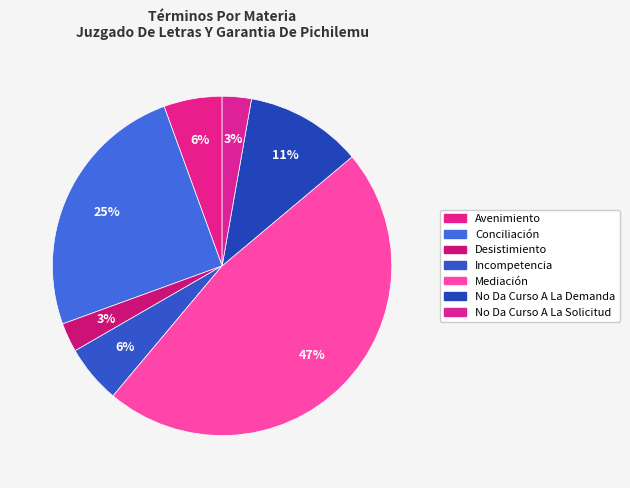

How many slices are in this pie chart?

7